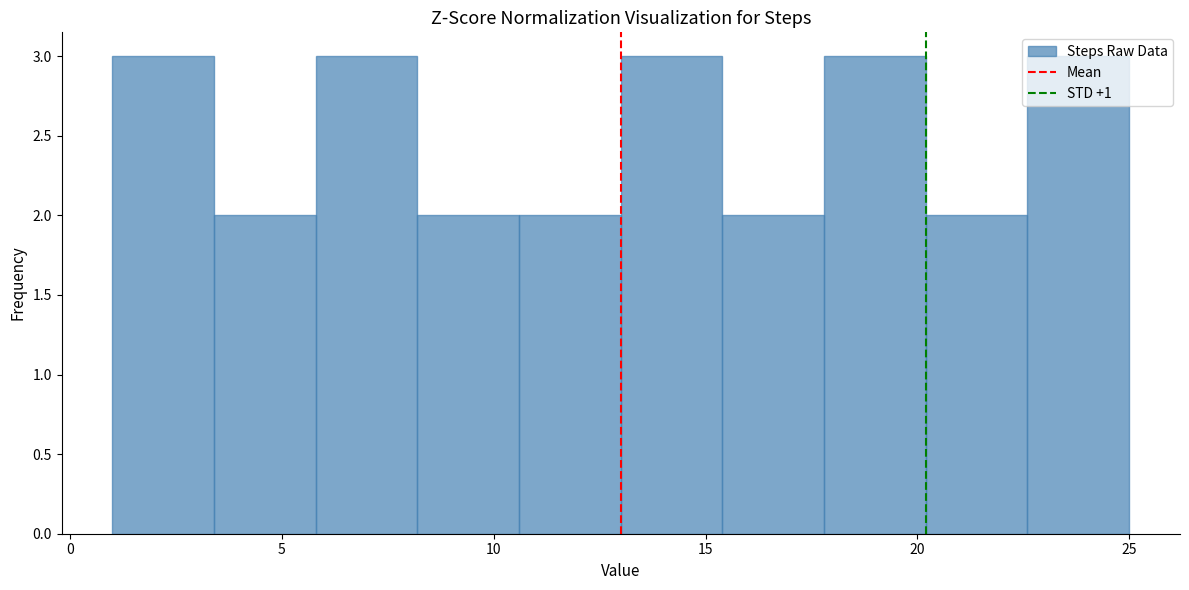

Reading left to right, list every bar in this chart as the range it spans on the x-axis followed by its height. Neither the bar edges nor the heights are printed on the chart, so give them approximately, as read against the axes.

1.0 to 3.4: 3
3.4 to 5.8: 2
5.8 to 8.2: 3
8.2 to 10.6: 2
10.6 to 13.0: 2
13.0 to 15.4: 3
15.4 to 17.8: 2
17.8 to 20.2: 3
20.2 to 22.6: 2
22.6 to 25.0: 3